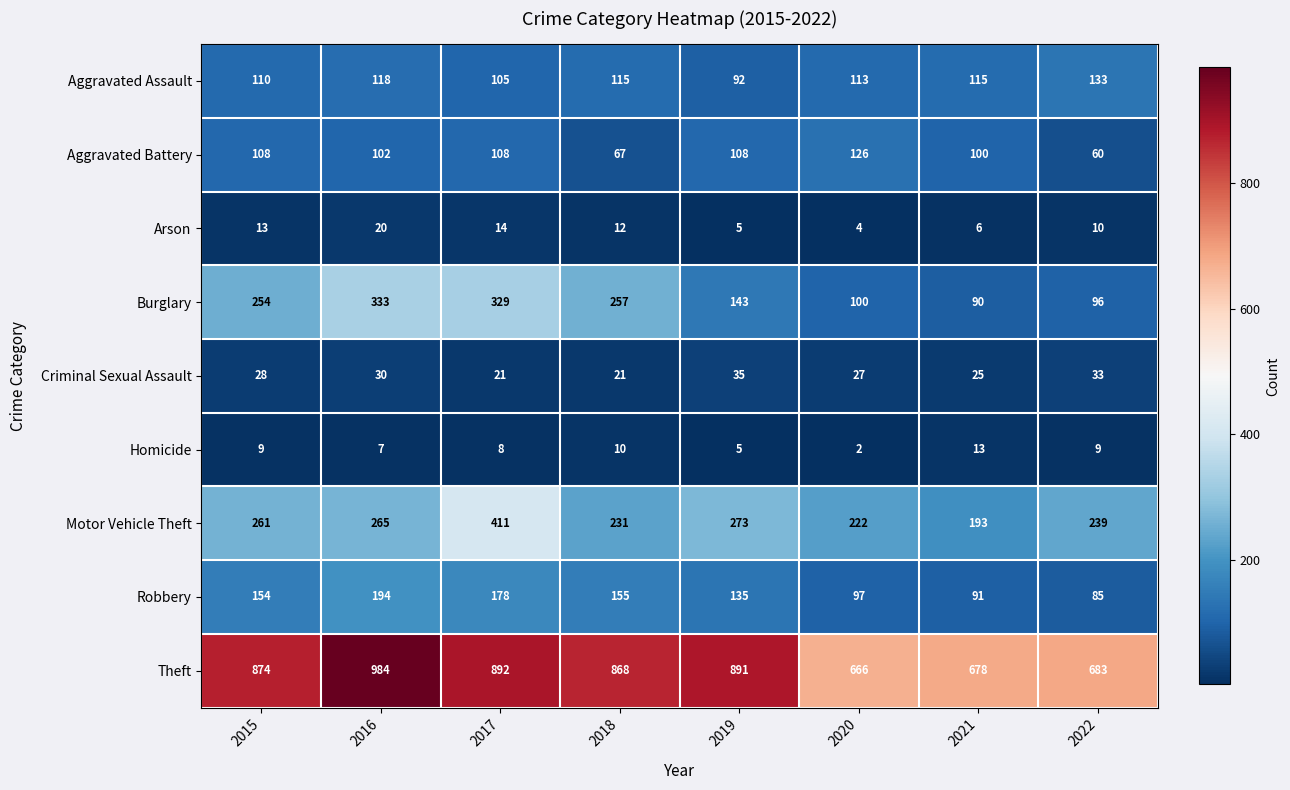

At how many categories does at least one series exceed 857?

5